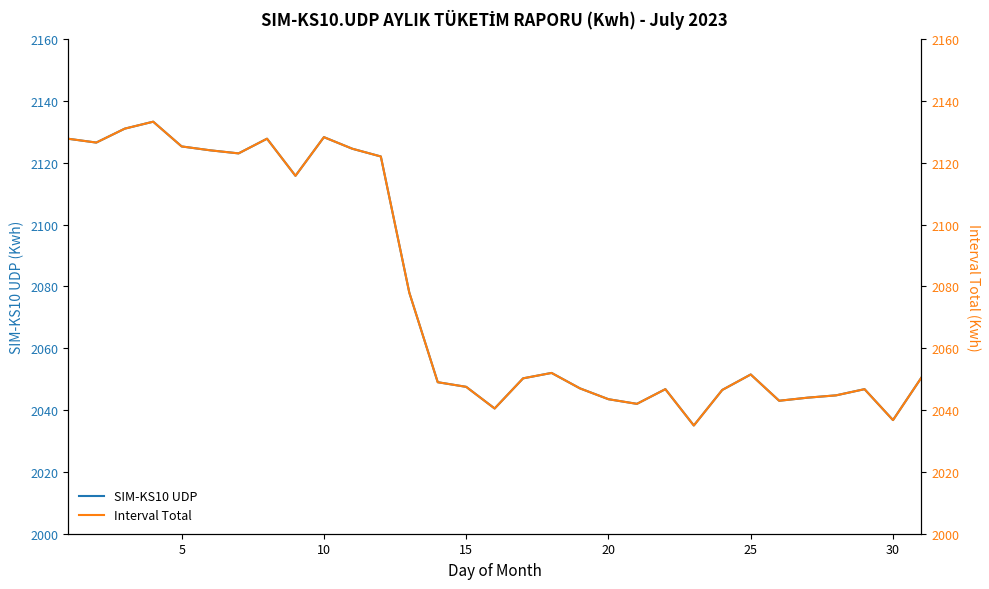

What is the sum of all Interval Total values?

64404.2